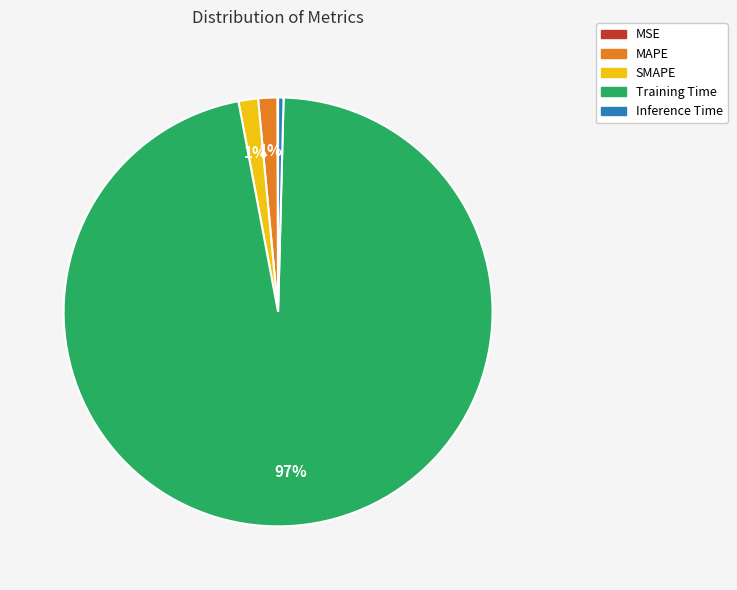

Is it true that Inference Time is 0% of the pie?

True